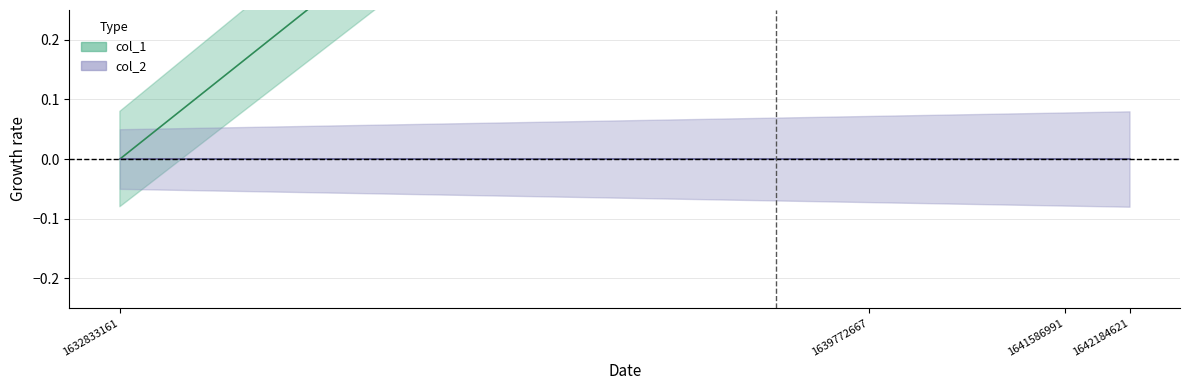

What is the difference between the maximum and minimum values?

3